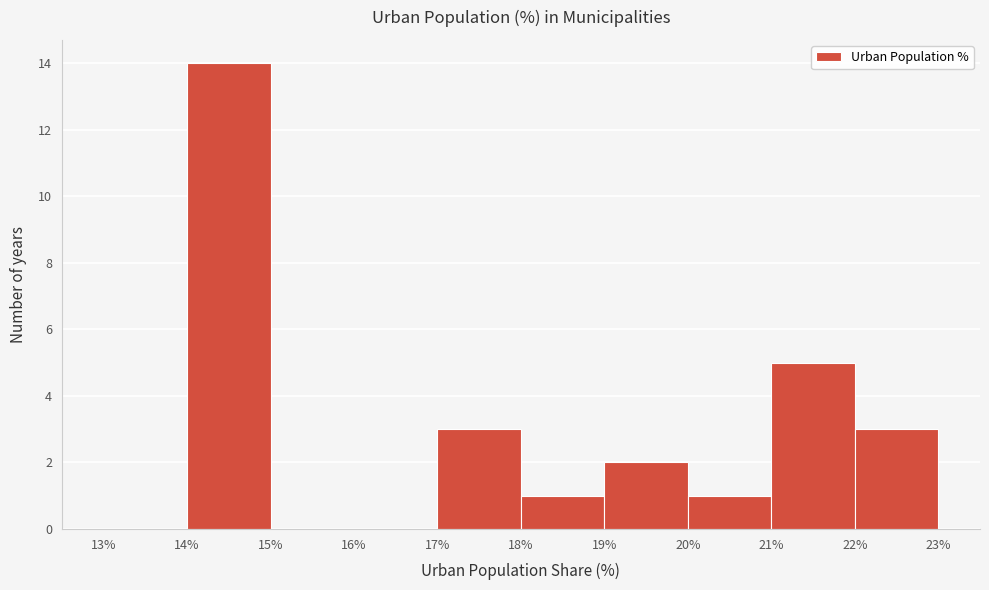

Reading left to right, list every bar in this chart as the range it spans on the x-axis followed by its height. The values are not printed on the chart, so give them approximately, as read against the axis.

13% to 14%: 0
14% to 15%: 14
15% to 16%: 0
16% to 17%: 0
17% to 18%: 3
18% to 19%: 1
19% to 20%: 2
20% to 21%: 1
21% to 22%: 5
22% to 23%: 3